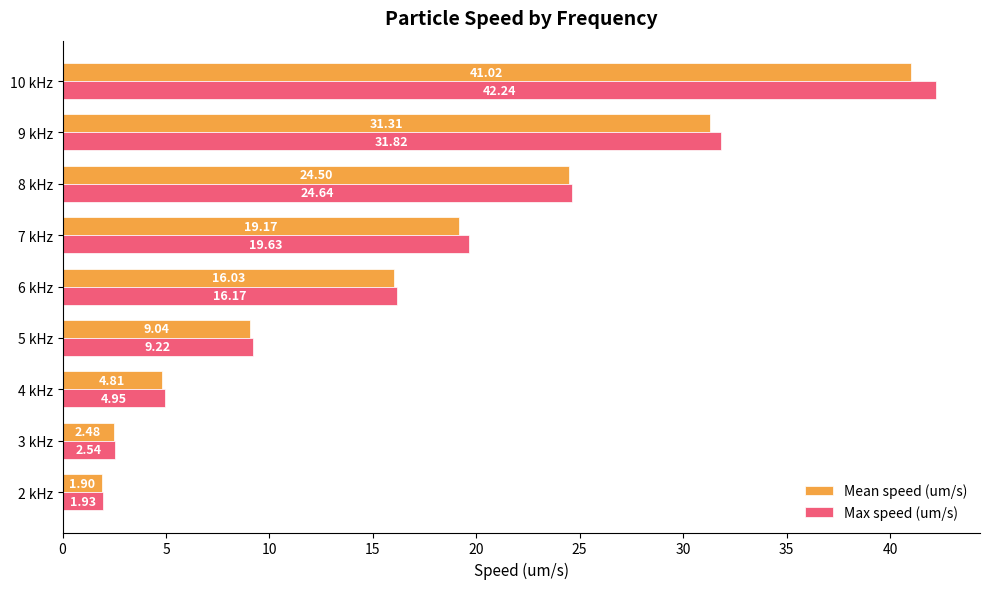

What is the smallest value displayed?

1.9